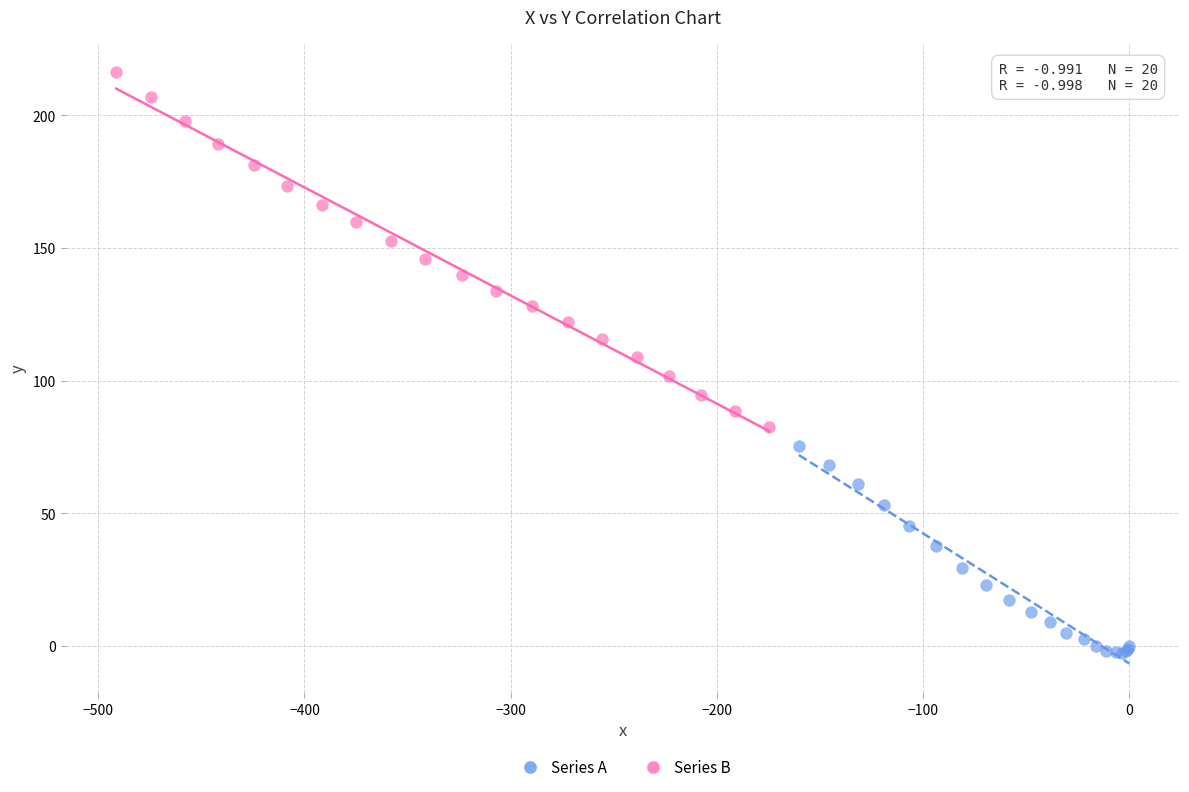

Which series reaches the minimum Y coordinate?

Series A